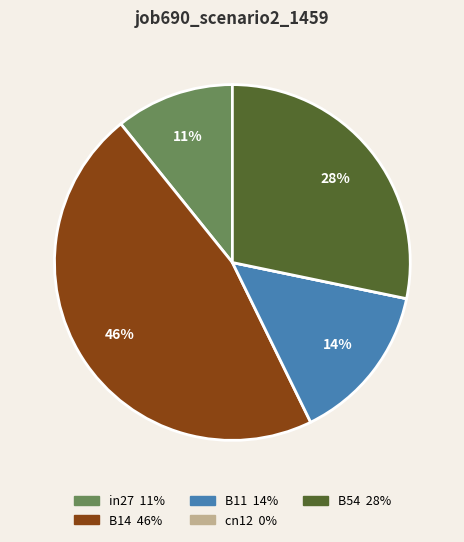

Which slice is the largest?

B14